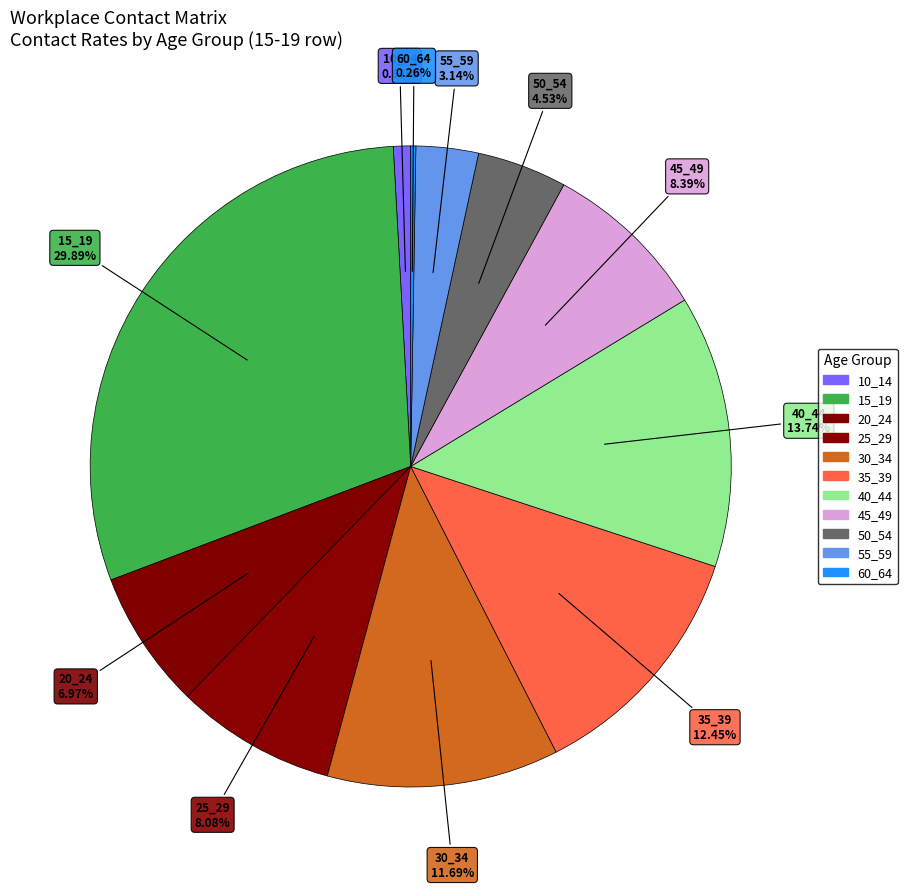

True or false: 60_64 accounts for 15% of the total.

False